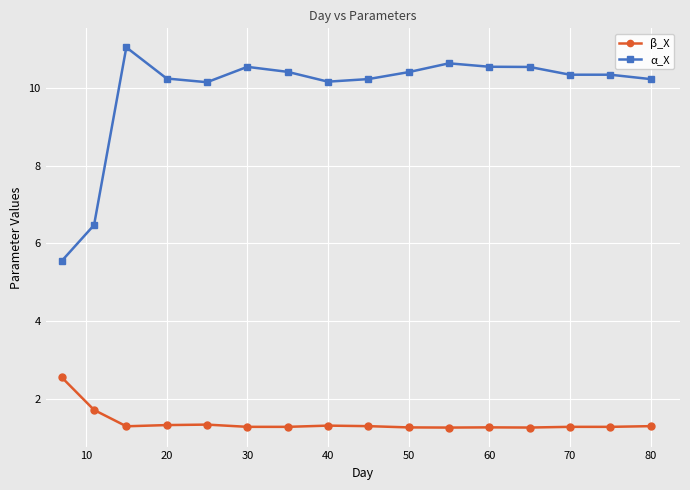

List the series in order of their overall mean, highest first.

α_X, β_X